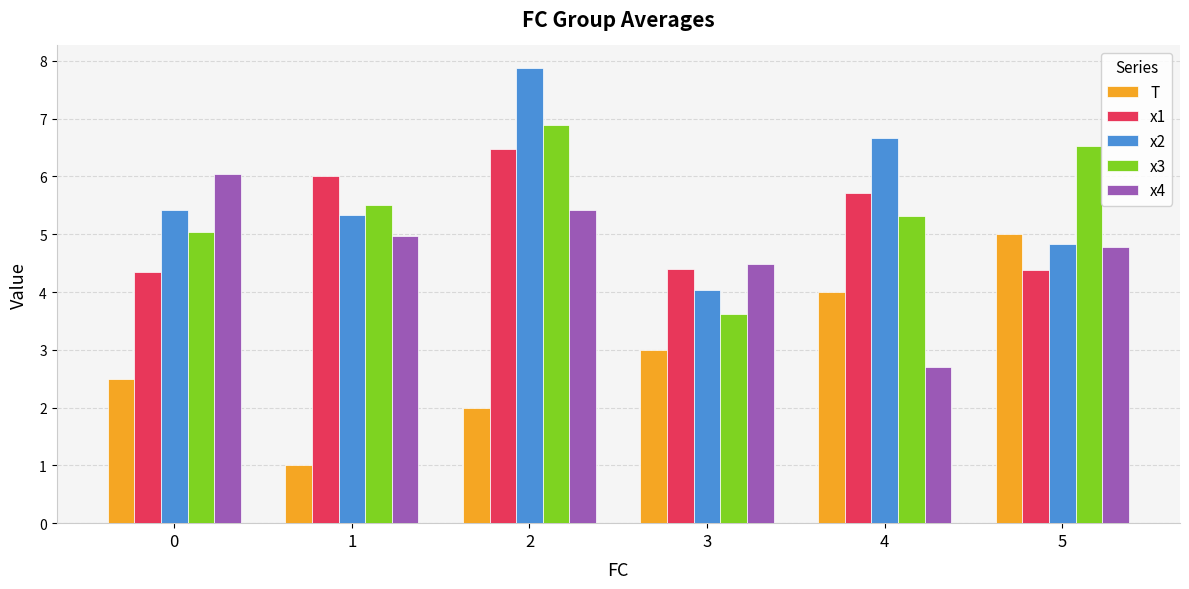

Does the chart contain stacked bars?

No